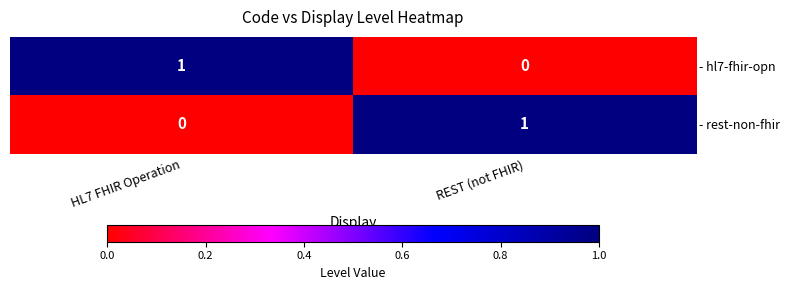

At which label is - rest-non-fhir closest to 0?

HL7 FHIR Operation